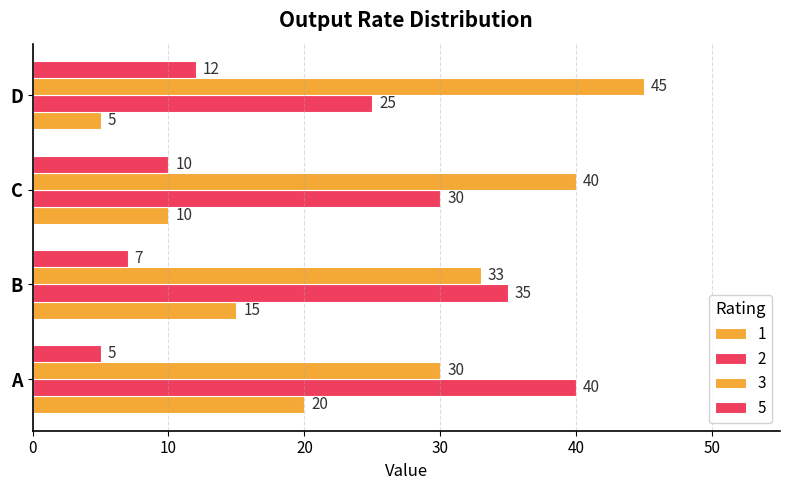

How many series are shown in this chart?

4